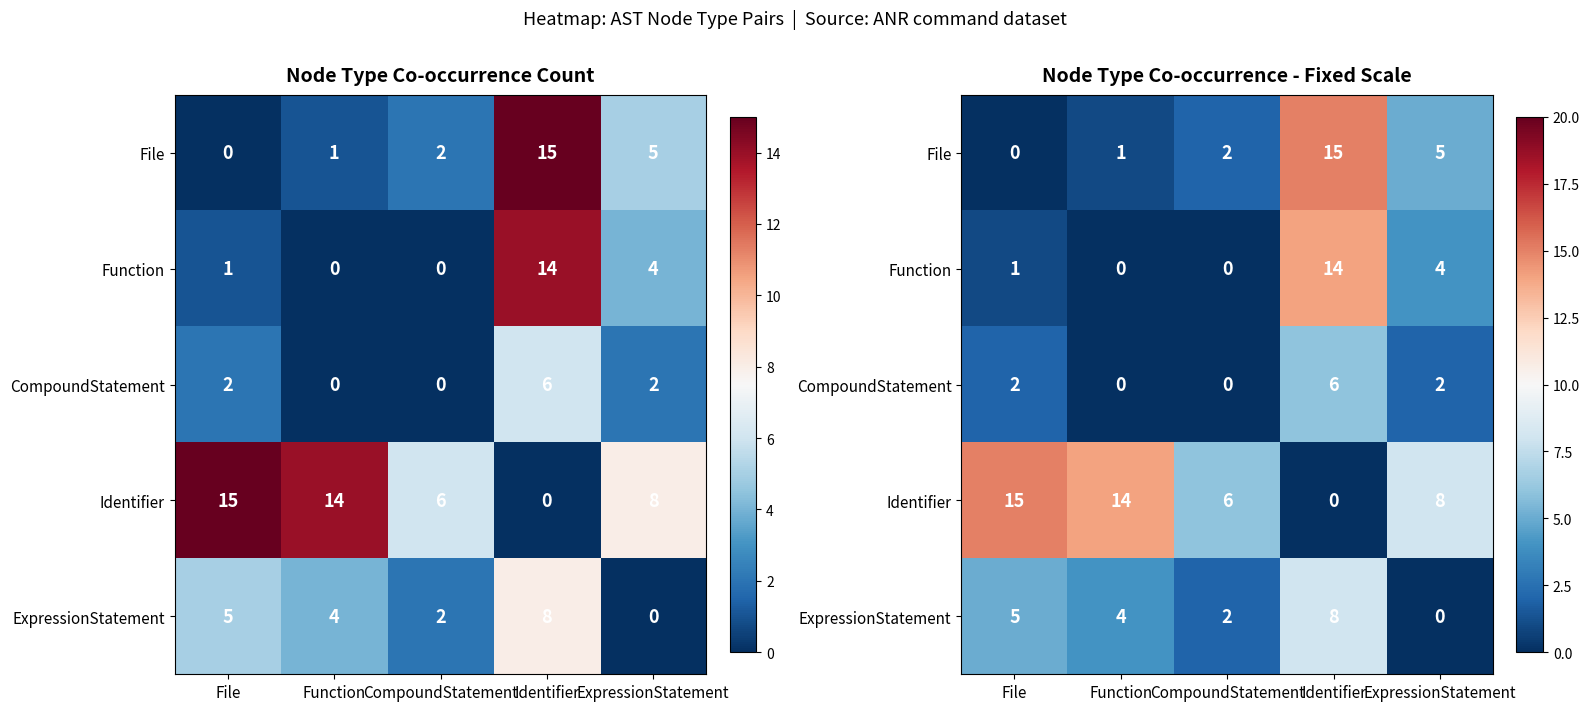

Between Function and File, which is larger?

Function